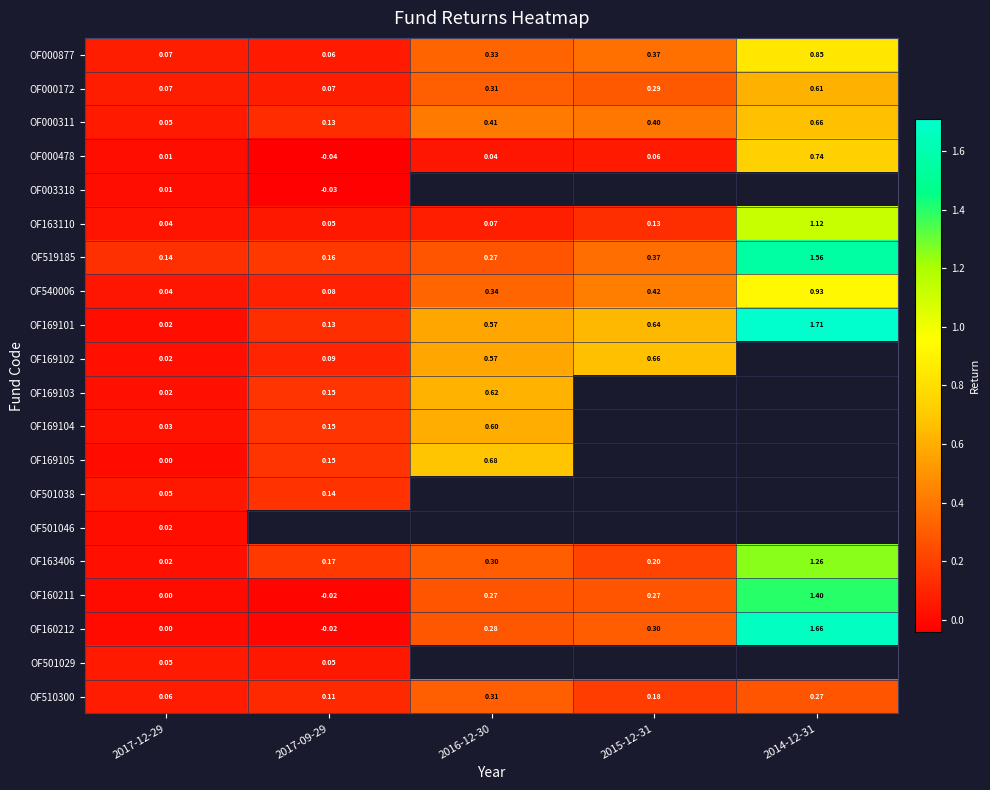

Is the value of OF519185 at 2015-12-31 greater than the value of OF000311 at 2015-12-31?

No